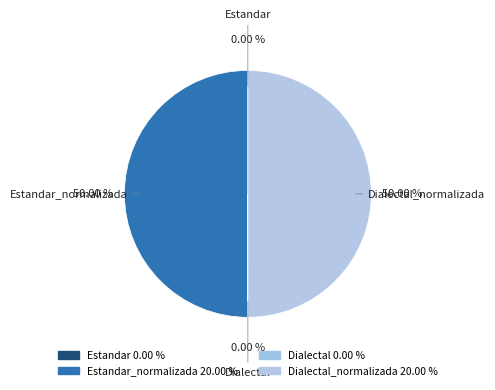

To the nearest percent, what is the average slice percentage?

25%